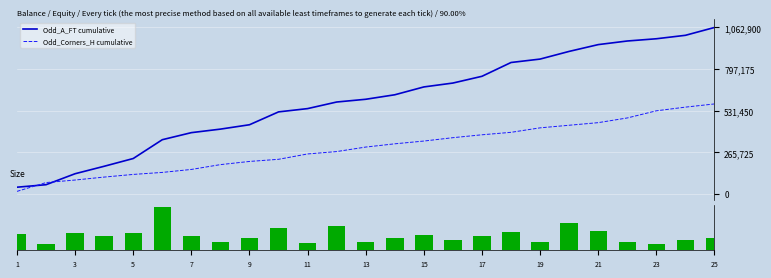

What is the highest value of the Odd_A_FT cumulative series?

1062900.0